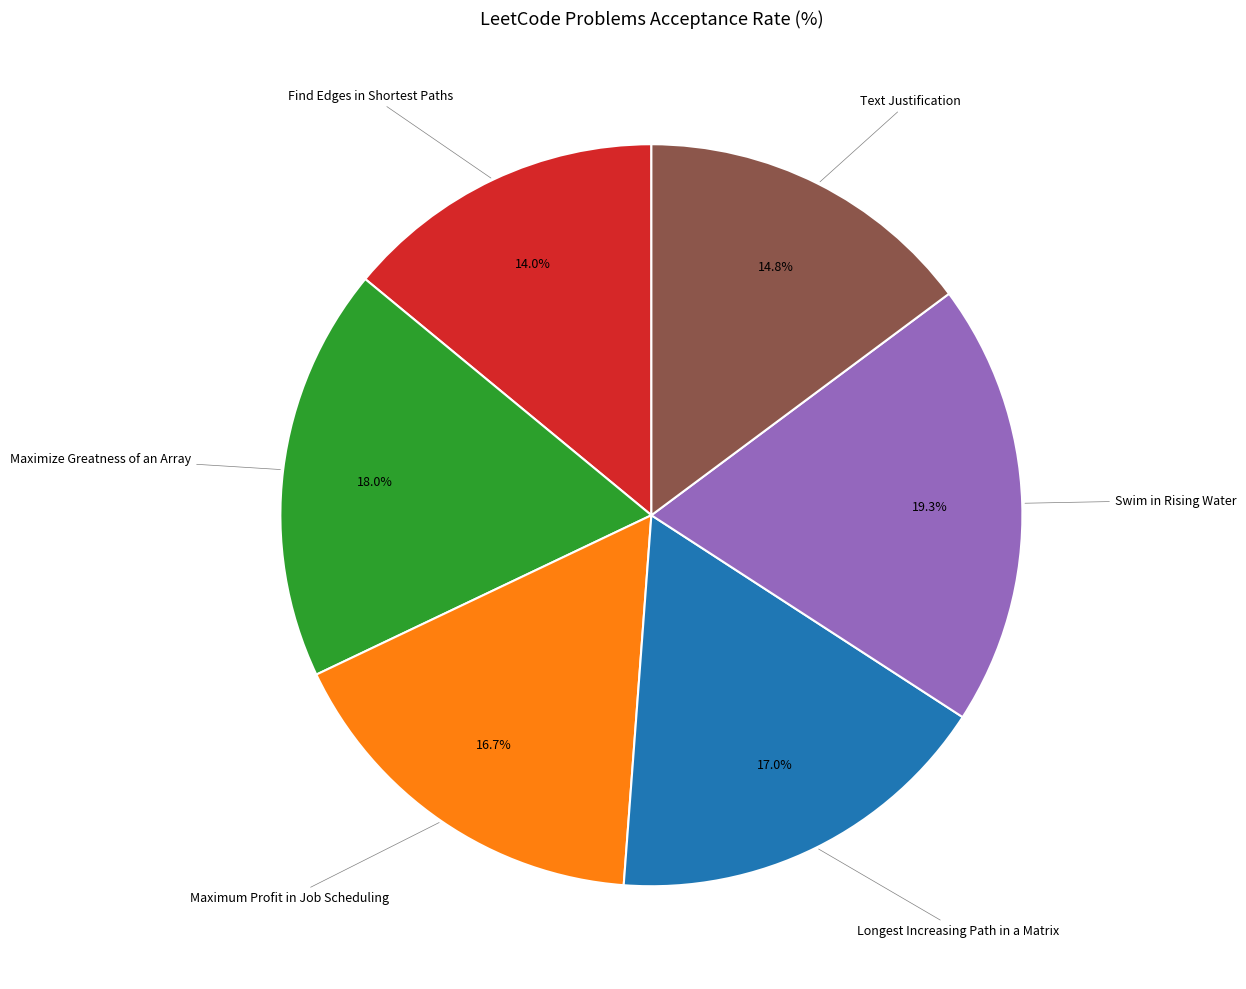

Is there any slice that represents more than half of the pie?

No